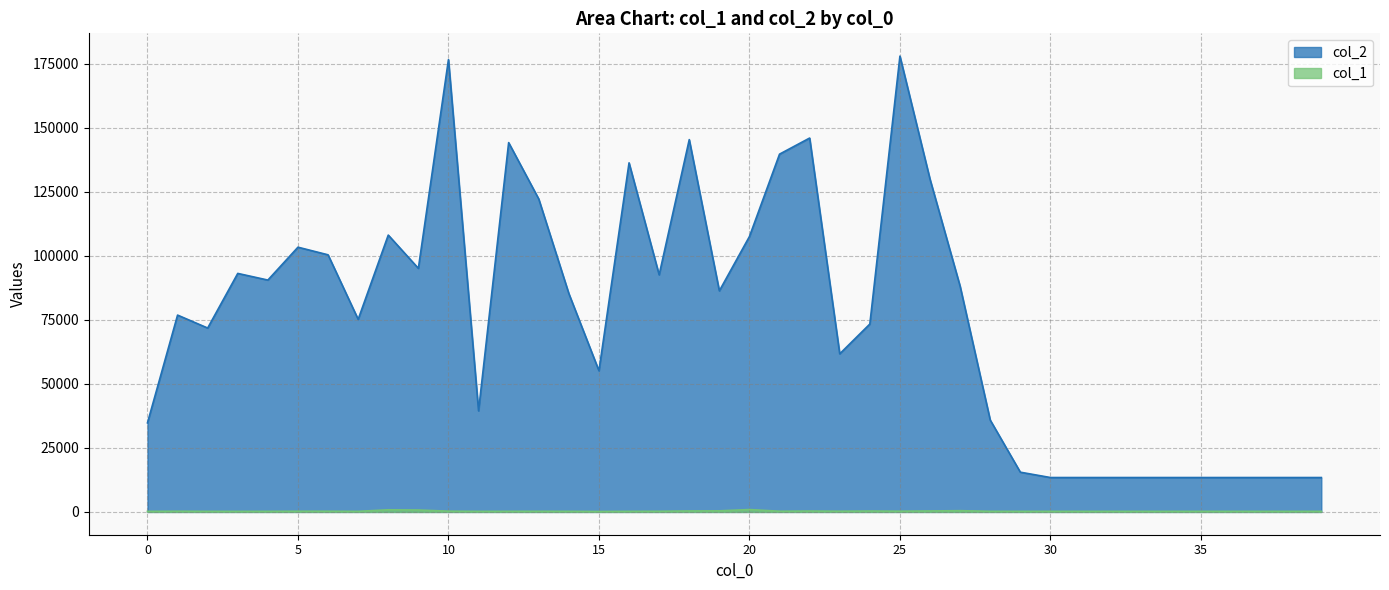

At which category does col_1 reach its first local valley?

3